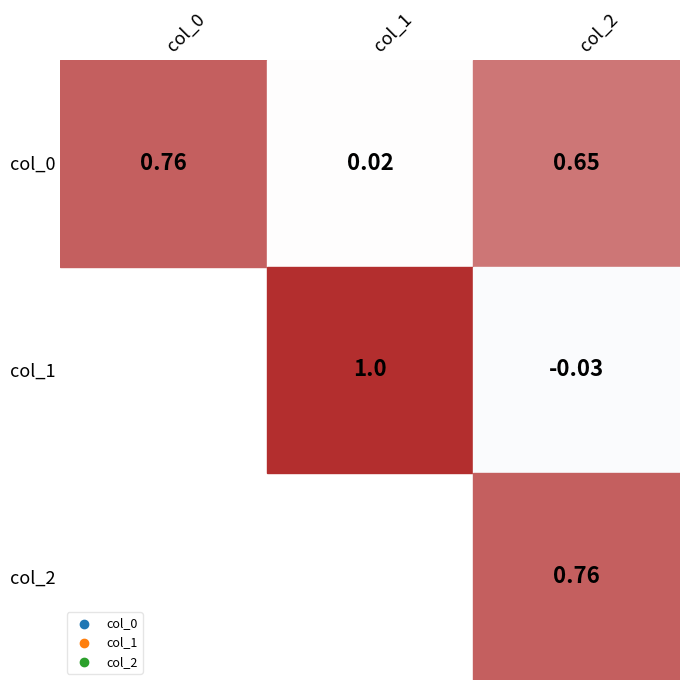

How many data points does each series have?

3